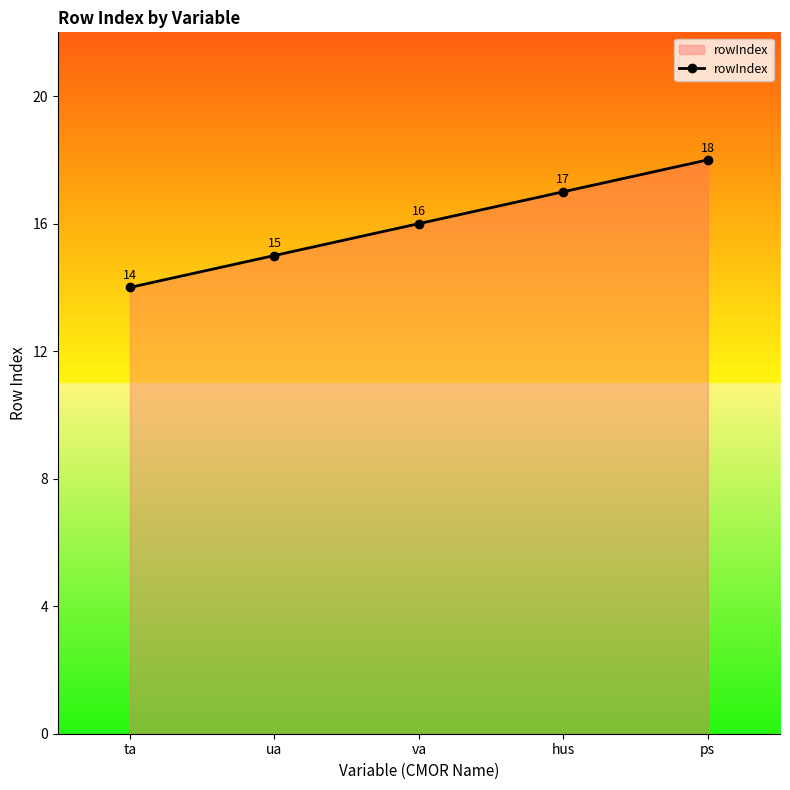

The value at ps is 25. True or false?

False